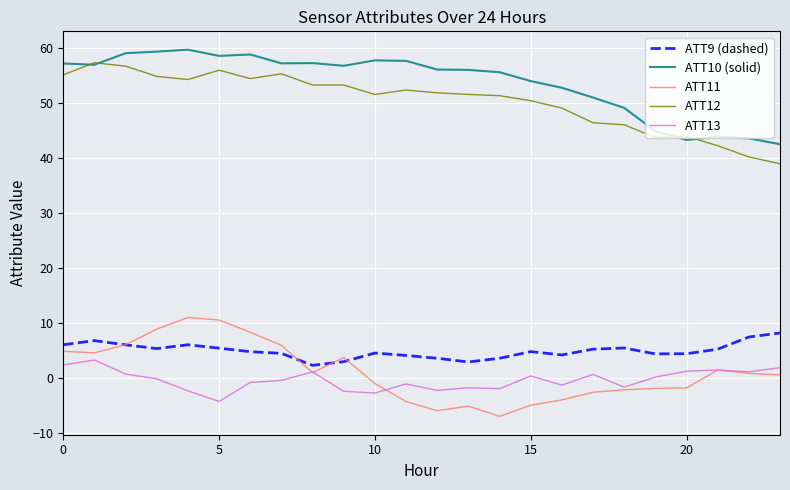

What is the highest value of the ATT12 series?

57.2